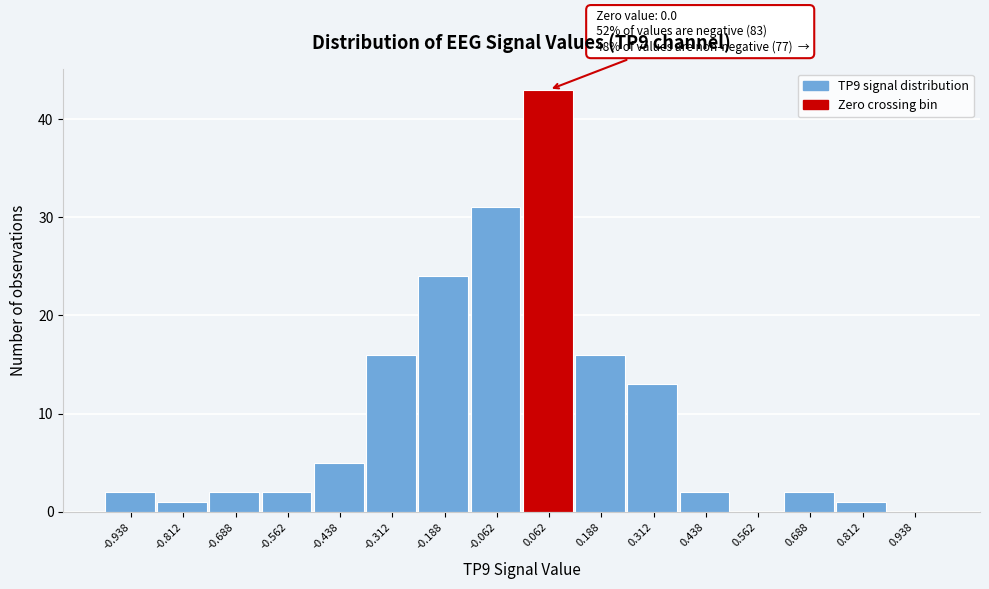

Which range on the x-axis has the tallest bar?

0.000 to 0.125